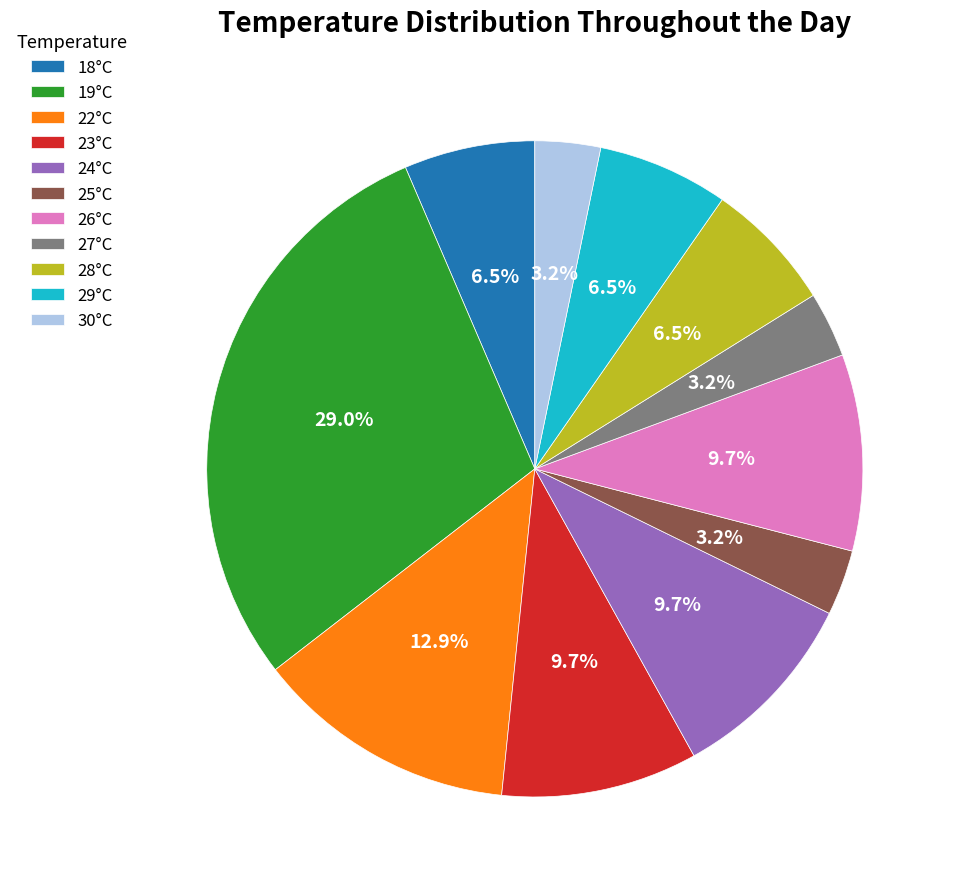

Is there a majority slice in this chart?

No